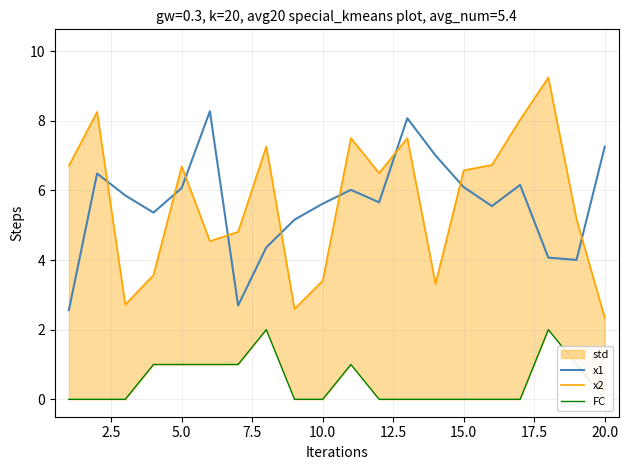

True or false: FC and x1 intersect in this chart.

False